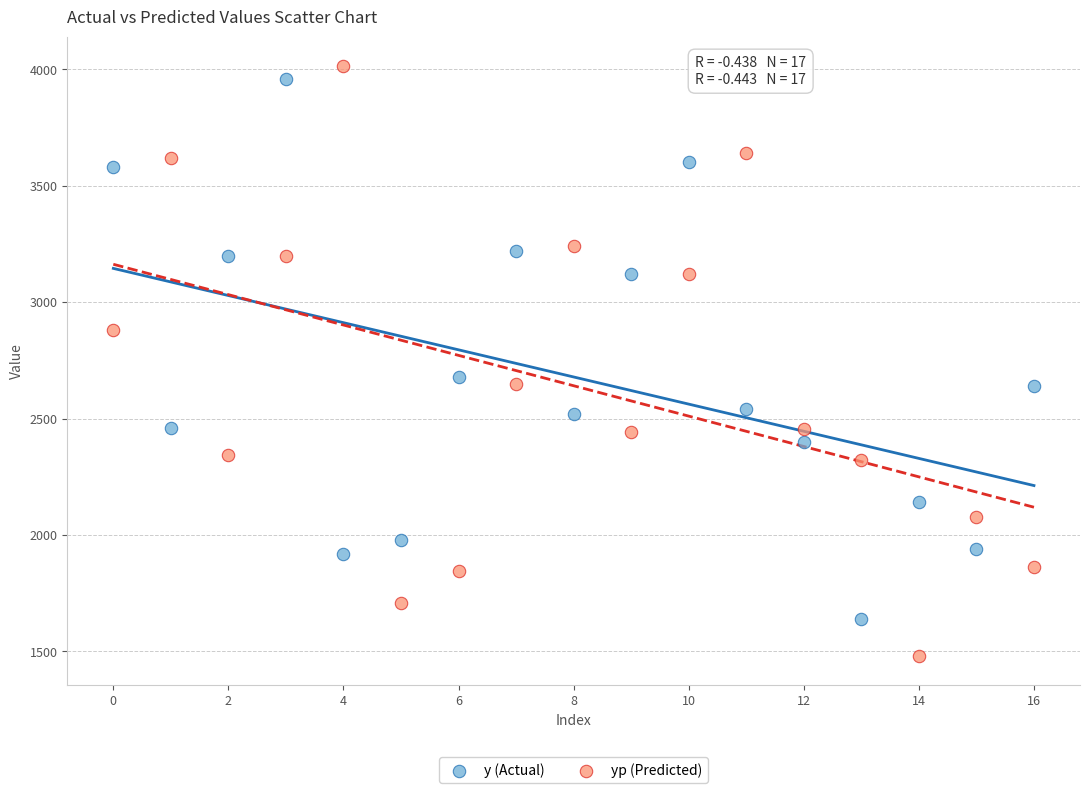

Which series has the largest Y range (max minus min)?

yp (Predicted)